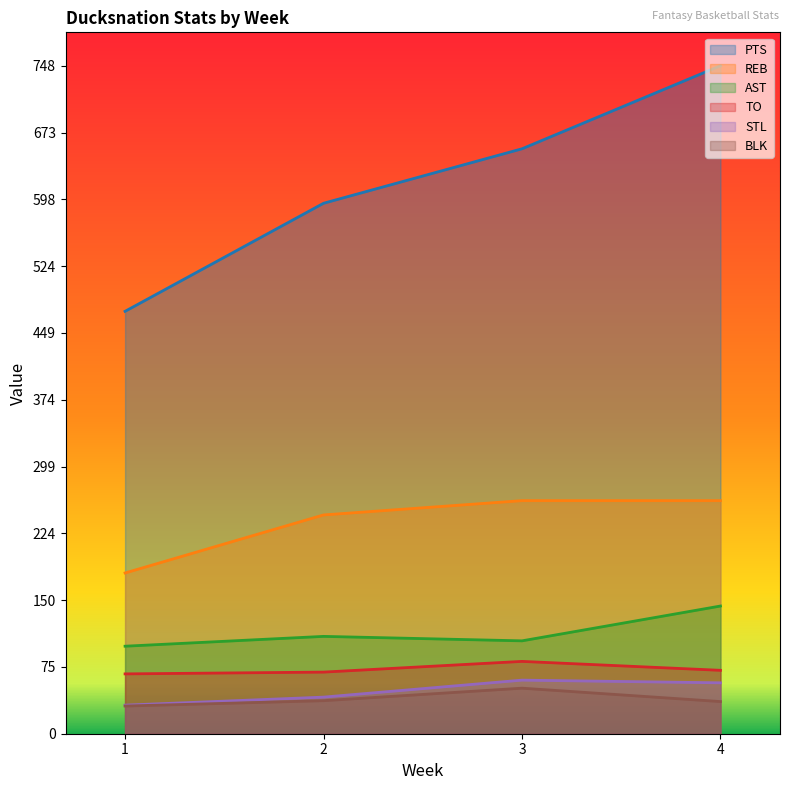

How many series are shown in this chart?

6